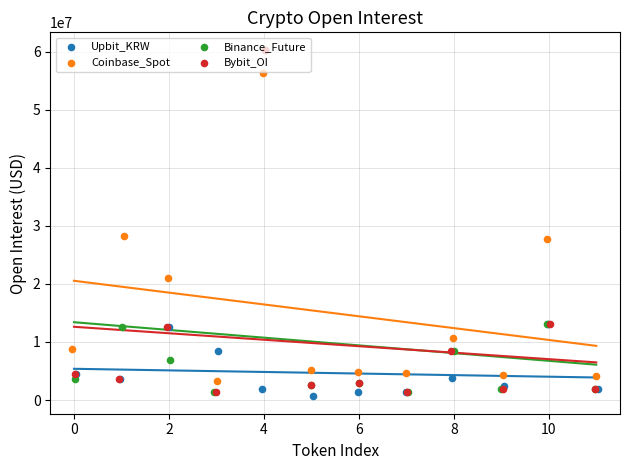

Is the value of Coinbase_Spot at 10 greater than the value of Binance_Future at −2?

Yes